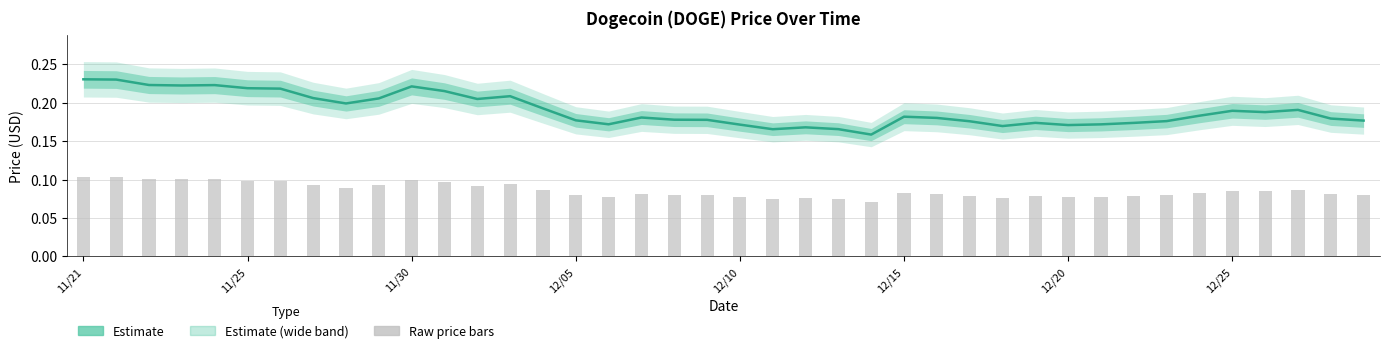

What is the label of the 4th bar from the right?

12/26